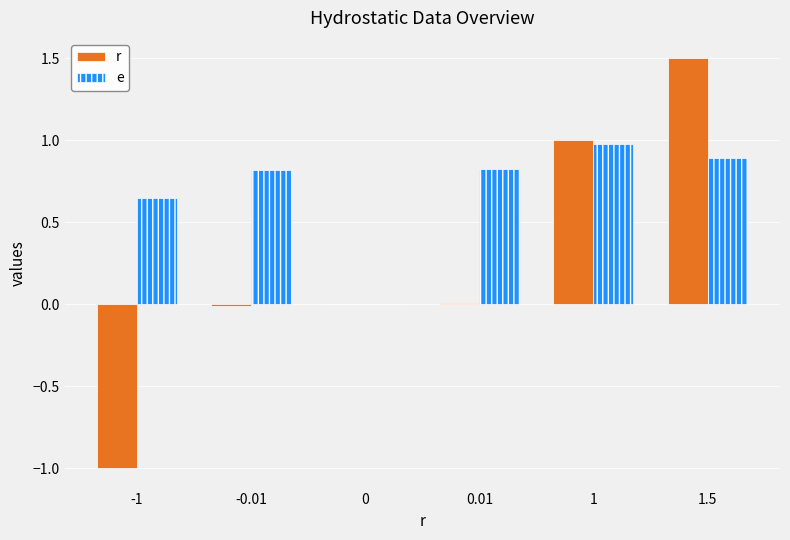

Which label corresponds to the largest value in the chart?

1.5